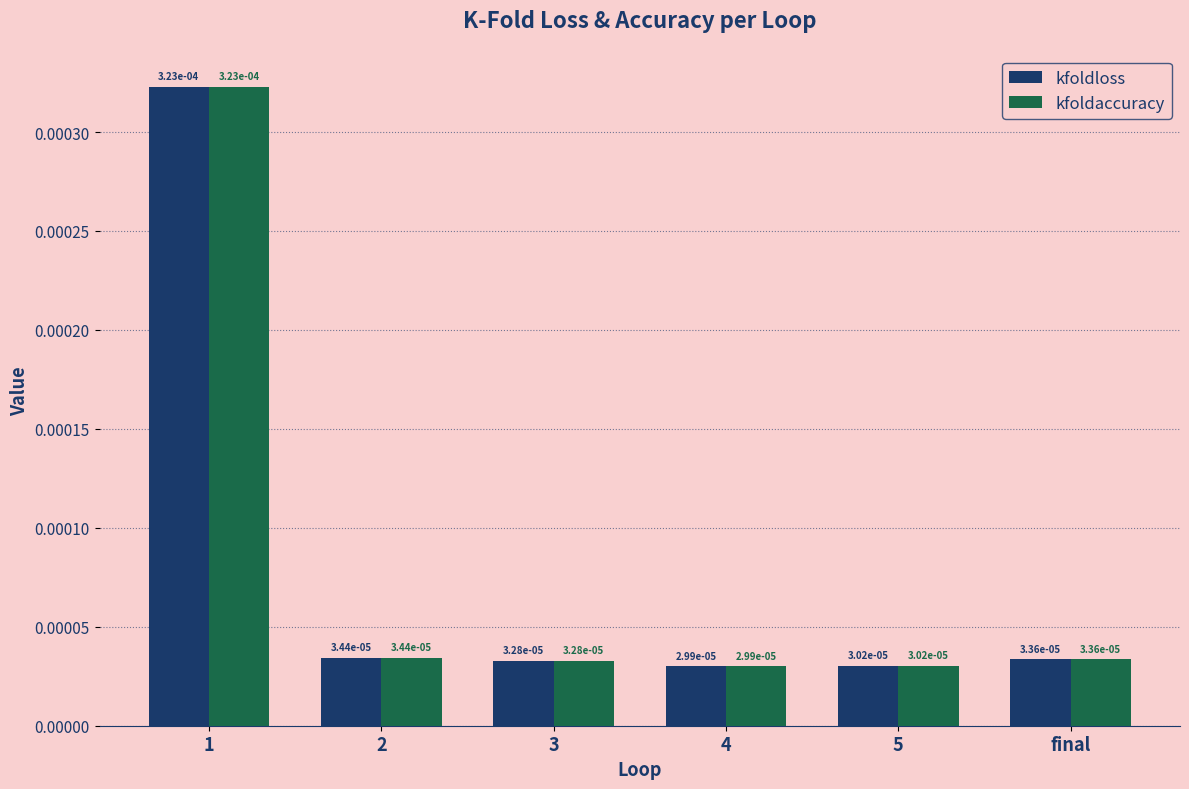

At how many categories does at least one series exceed 0?

6